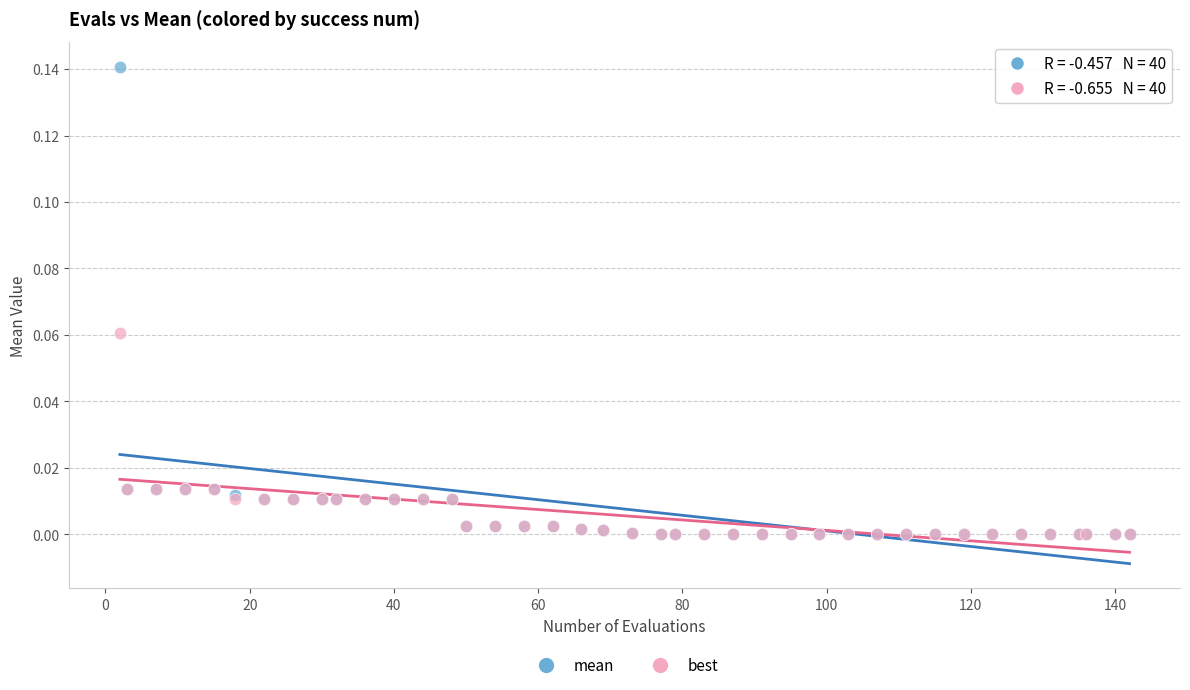

Which series reaches the maximum Y coordinate?

mean